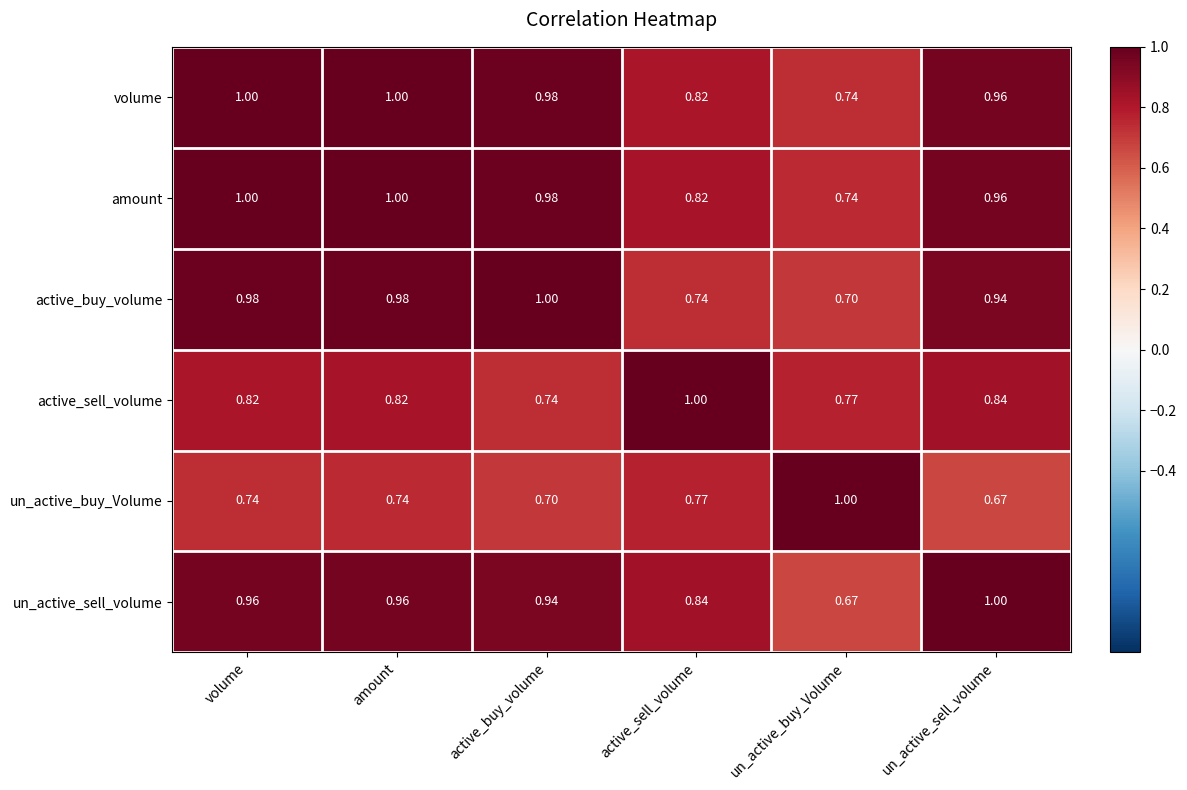

At which label does active_buy_volume reach its peak?

active_buy_volume